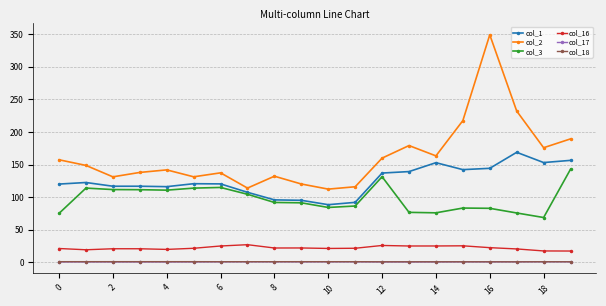

True or false: col_3 has more than 1 points higher than both neighbors.

True